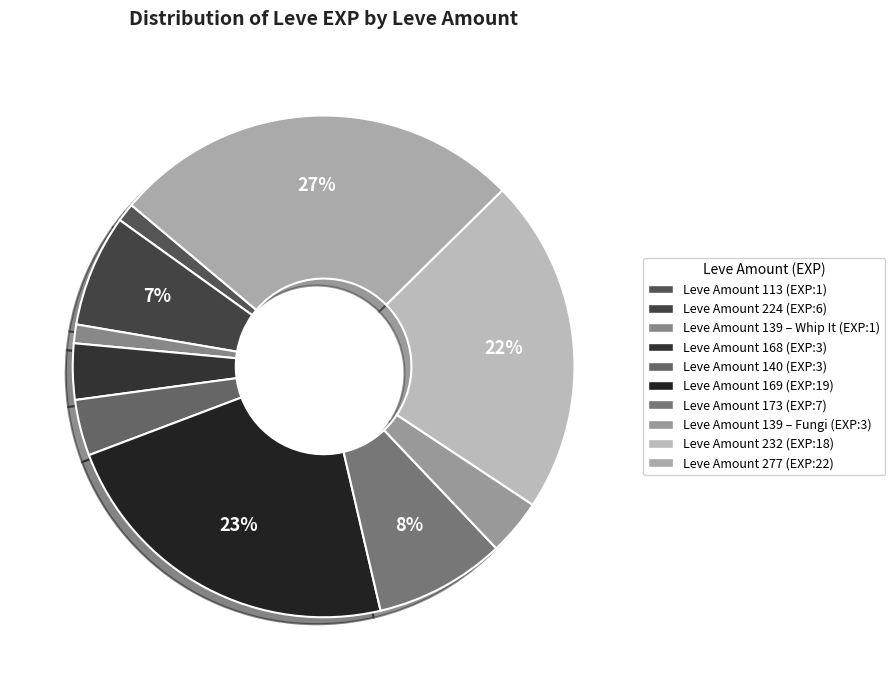

Count the number of slices in the pie.

10